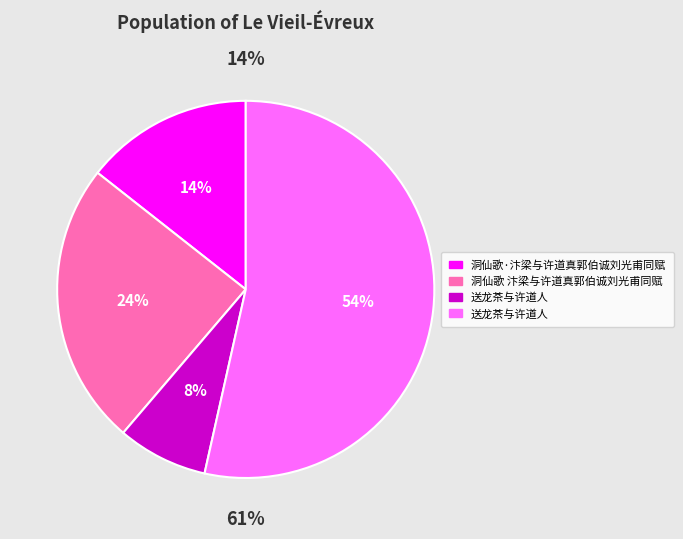

Rank the categories by value from lowest to highest.

送龙茶与许道人, 洞仙歌·汴梁与许道真郭伯诚刘光甫同赋, 洞仙歌 汴梁与许道真郭伯诚刘光甫同赋, 送龙茶与许道人